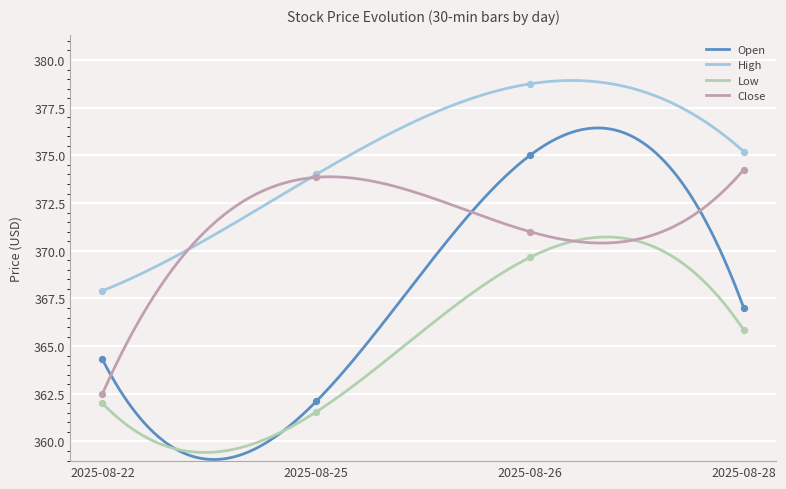

Which series contains the lowest Y value?

Low